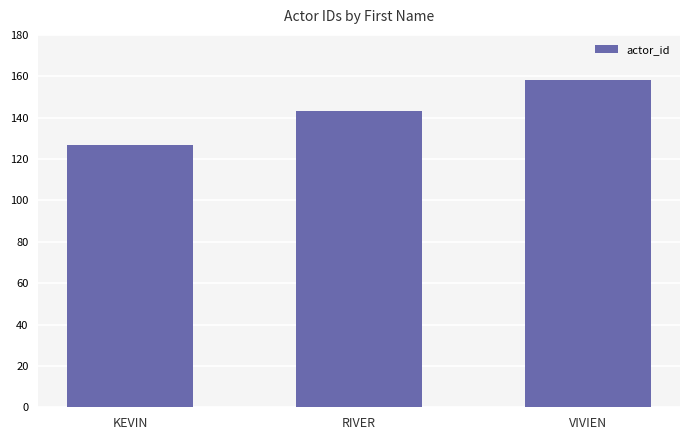

What is the change in value from RIVER to VIVIEN?

+15